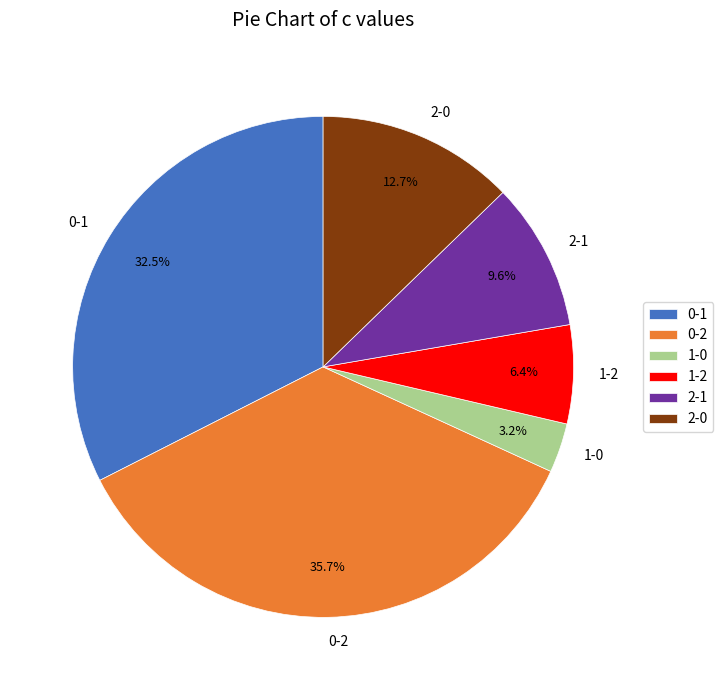

Count the number of slices in the pie.

6